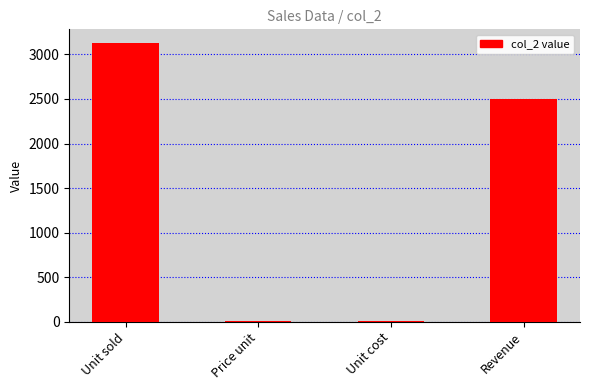

Does the chart contain stacked bars?

No